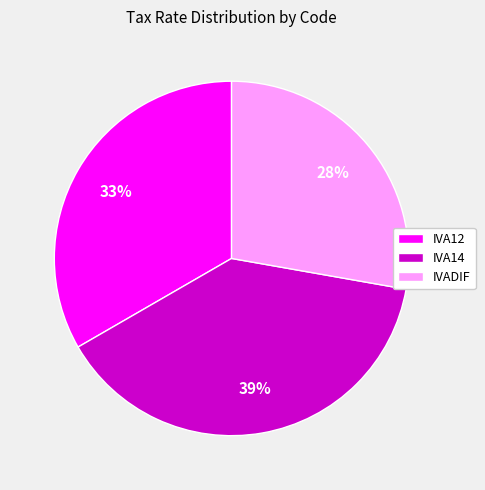

Between IVADIF and IVA14, which is larger?

IVA14